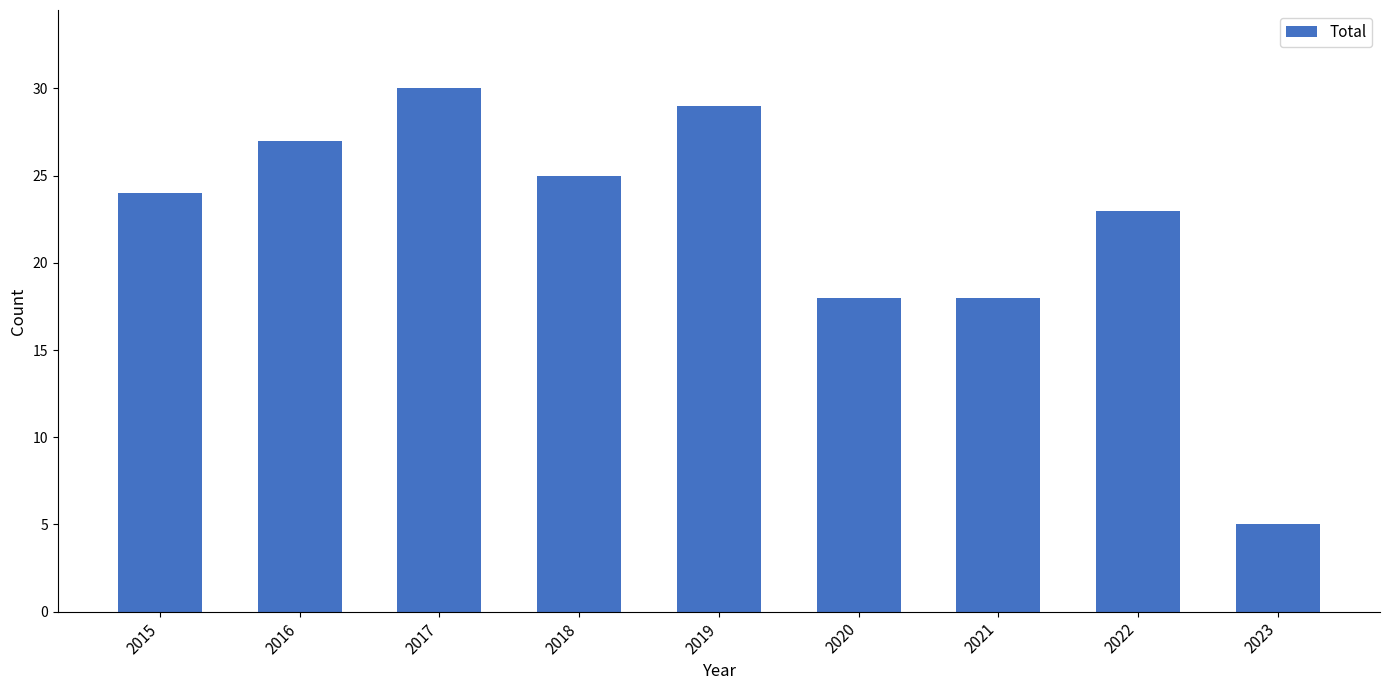

What is the approximate value at 2020?

18